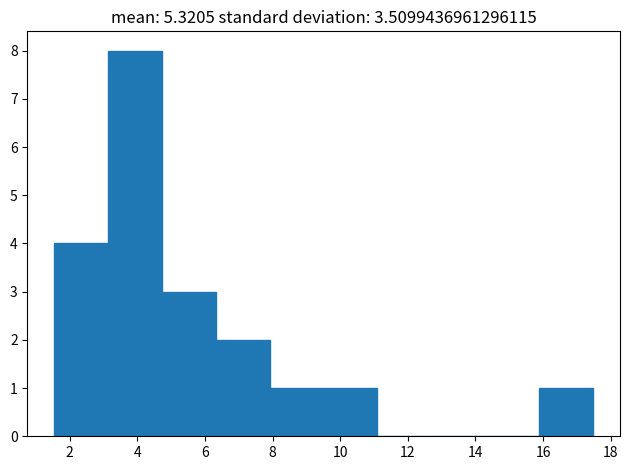

What is the height of the bar covering 6.4 to 8.0 on the x-axis? Neither the bar edges nor the heights are printed on the chart, so give them approximately, as read against the axes.

2